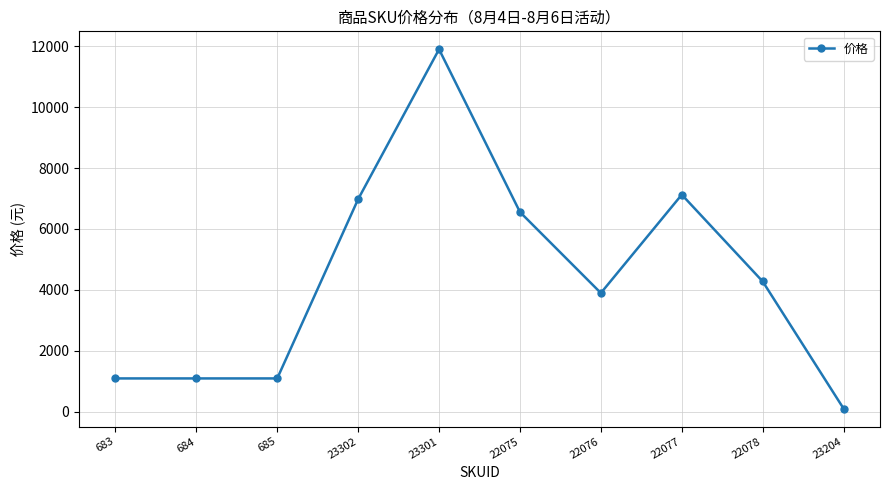

Where does the data first go above 4275?

23302